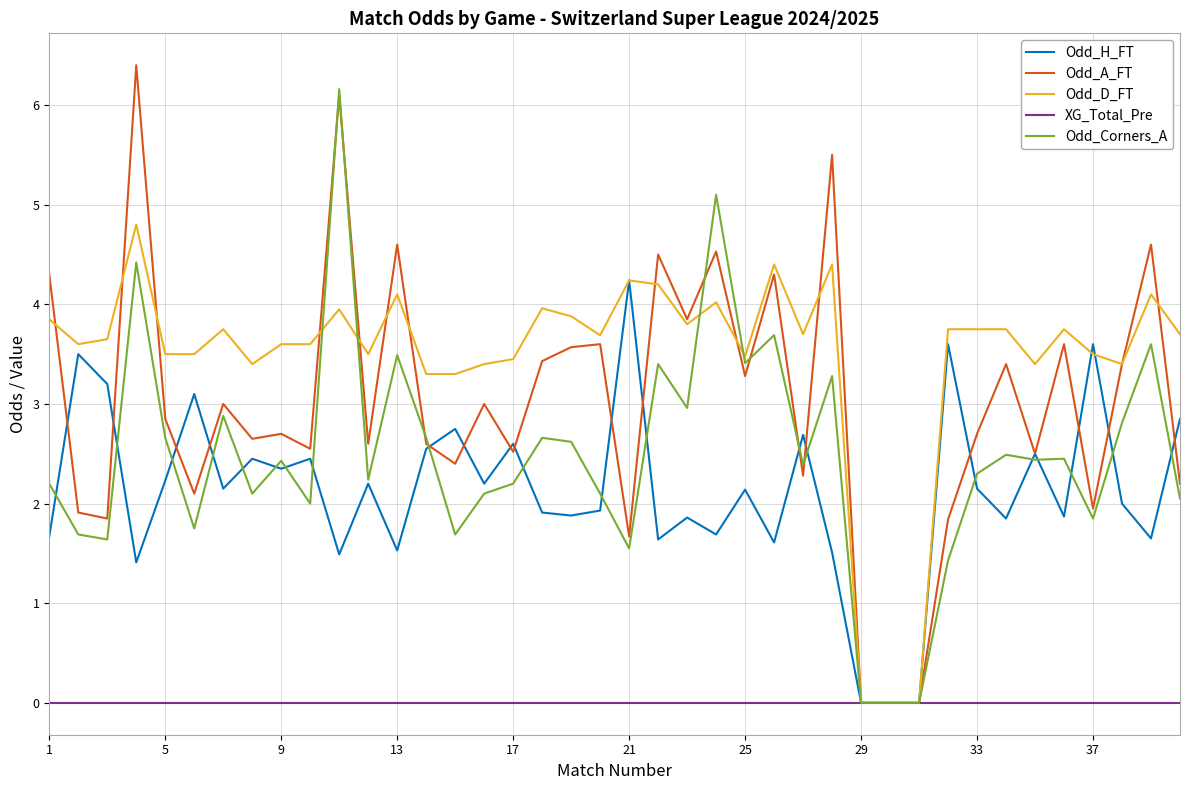

What is the highest value of the Odd_D_FT series?

4.8